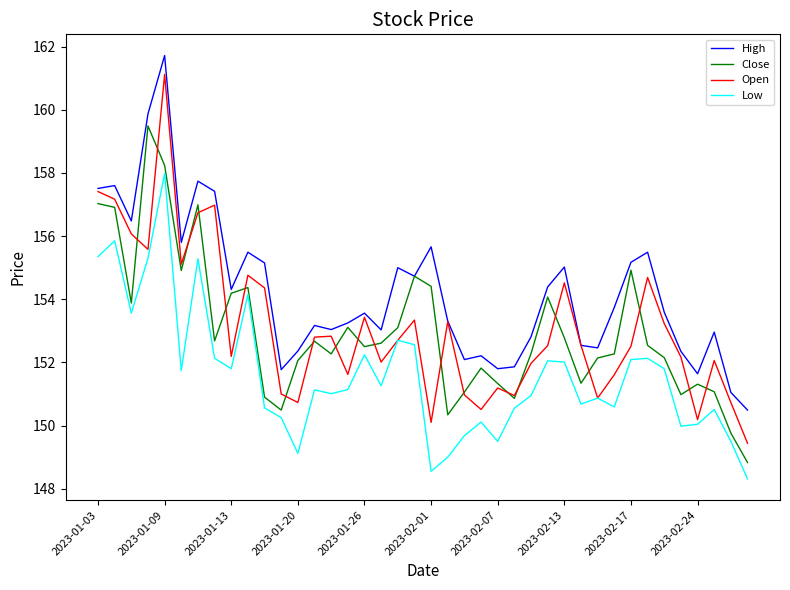

True or false: Low has more than 2 points higher than both neighbors.

True